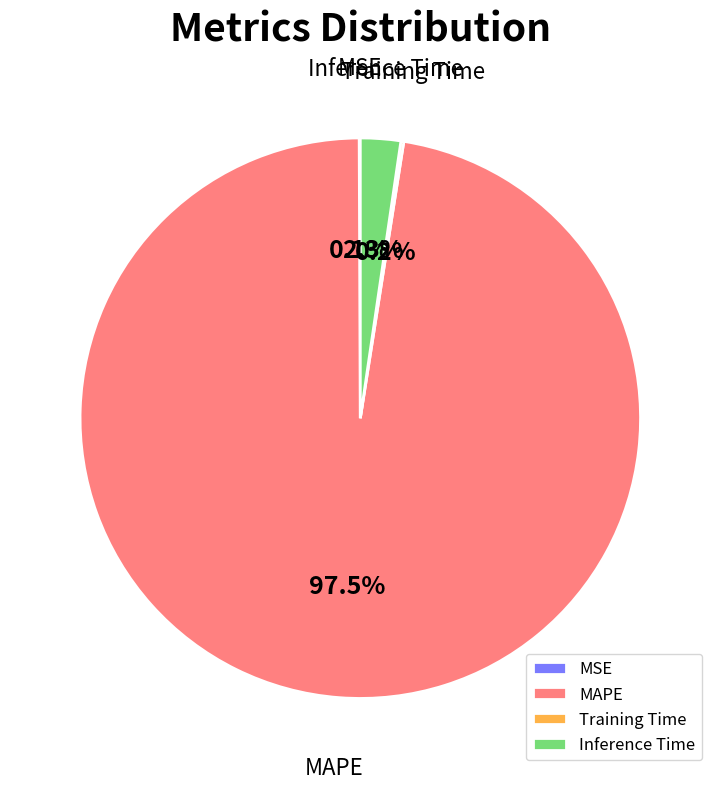

Is there a majority slice in this chart?

Yes